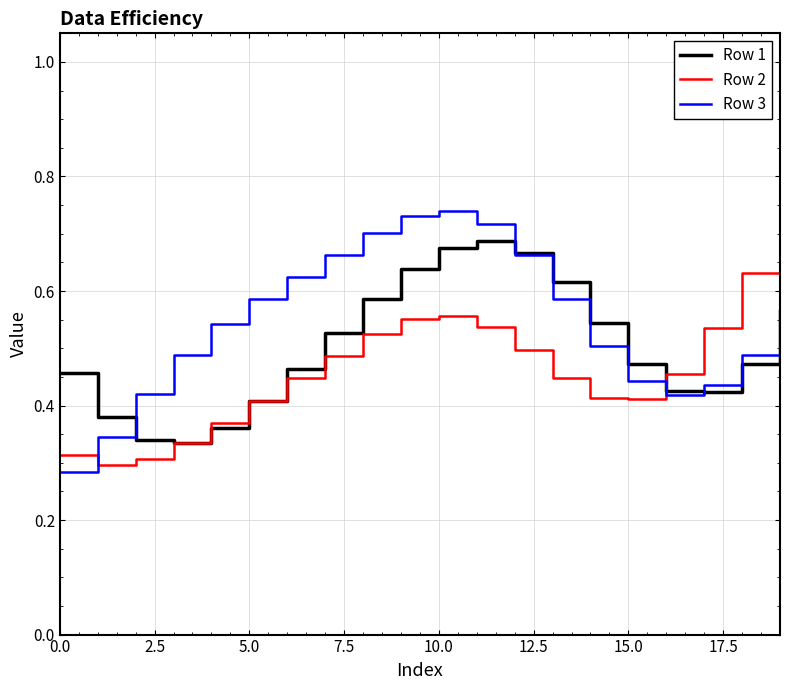

Which series has the largest total across all categories?

Row 3